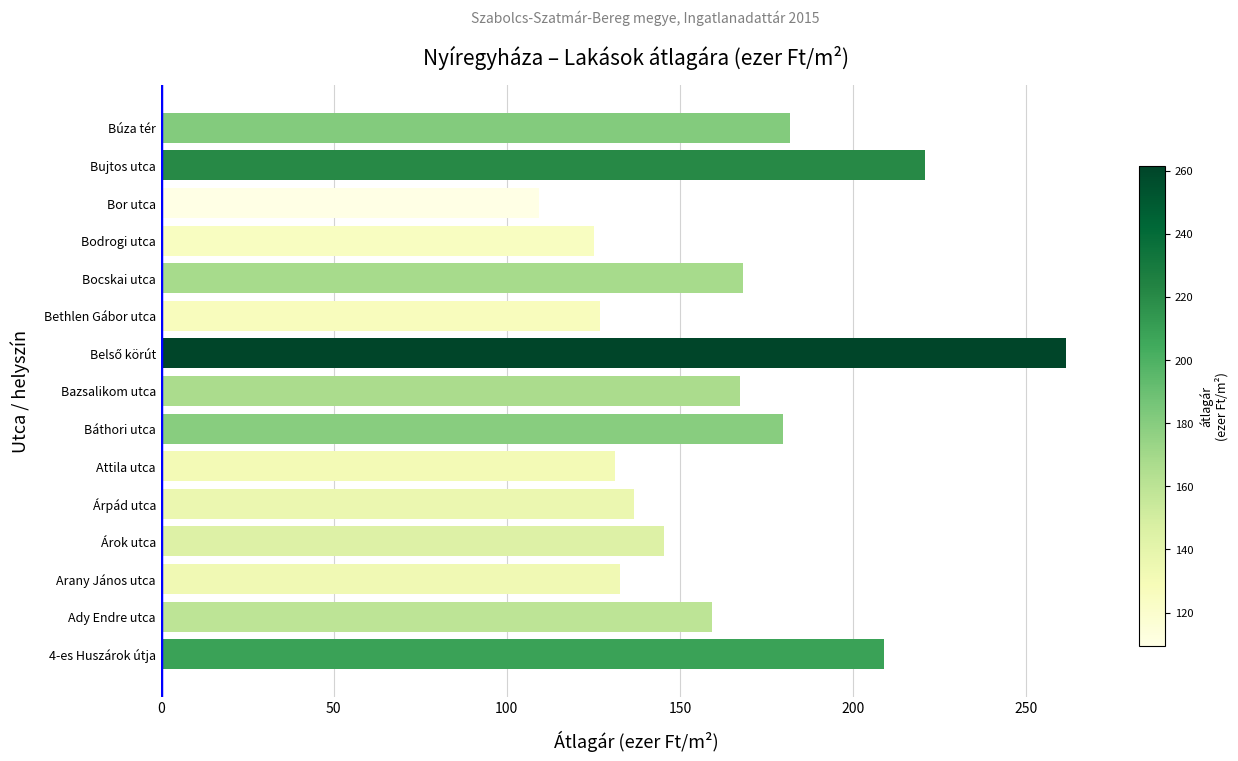

What is the average value?

163.7